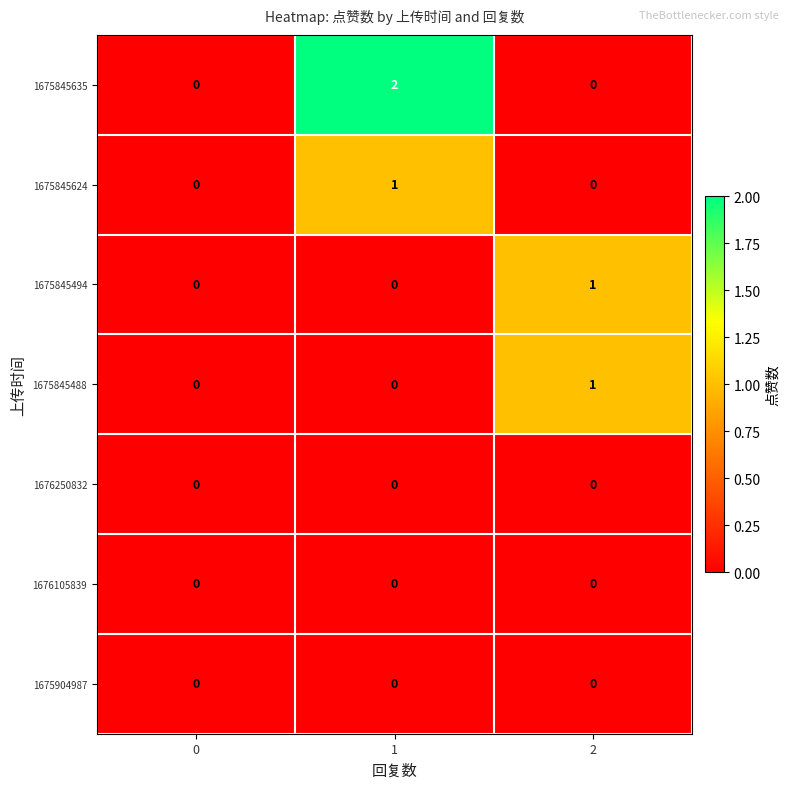

Between 1 and 2, which series saw the biggest shift?

1675845635